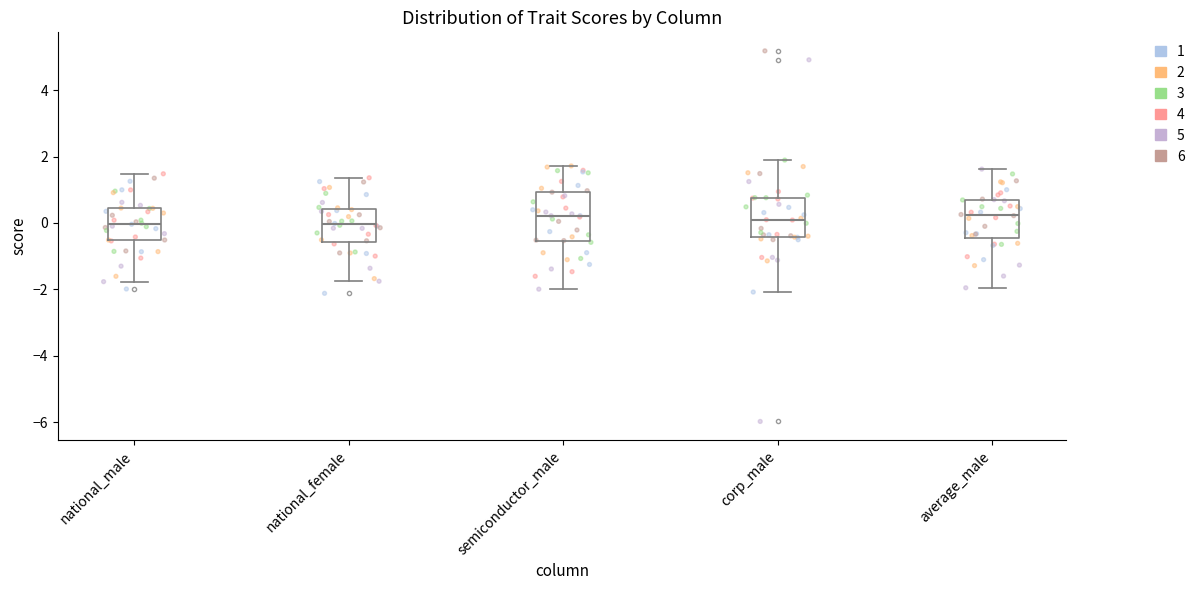

Reading left to right, read every box against the y-axis: the position of its median line, the range the box covers, and the ends of its whiskers. The values are not printed on the chart, so give them approximately, as read against the axis.

national_male: median 0.0, box -0.6 to 0.4, whiskers -1.8 to 1.4
national_female: median 0.0, box -0.6 to 0.4, whiskers -1.8 to 1.4
semiconductor_male: median 0.2, box -0.6 to 1.0, whiskers -2.0 to 1.8
corp_male: median 0.0, box -0.4 to 0.8, whiskers -2.0 to 1.8
average_male: median 0.2, box -0.4 to 0.6, whiskers -2.0 to 1.6